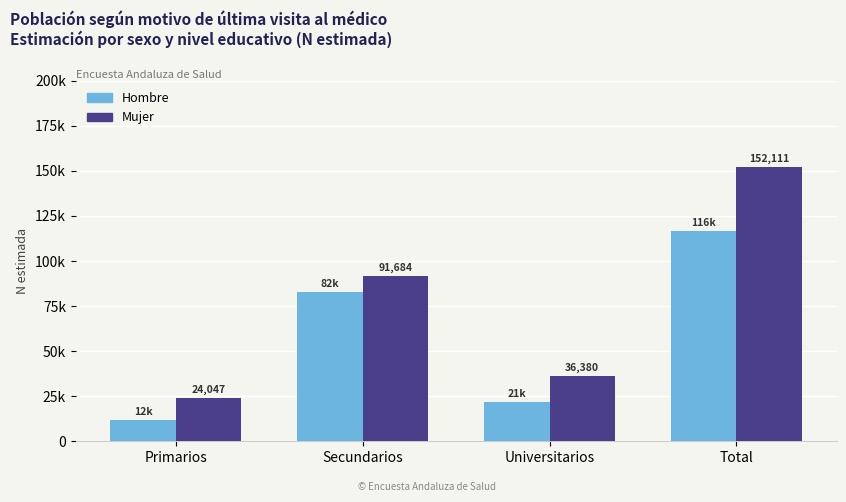

Reading left to right, list all the values displayed in this chart.

Hombre: 12062	82799	21695	116556
Mujer: 24047	91684	36380	152111